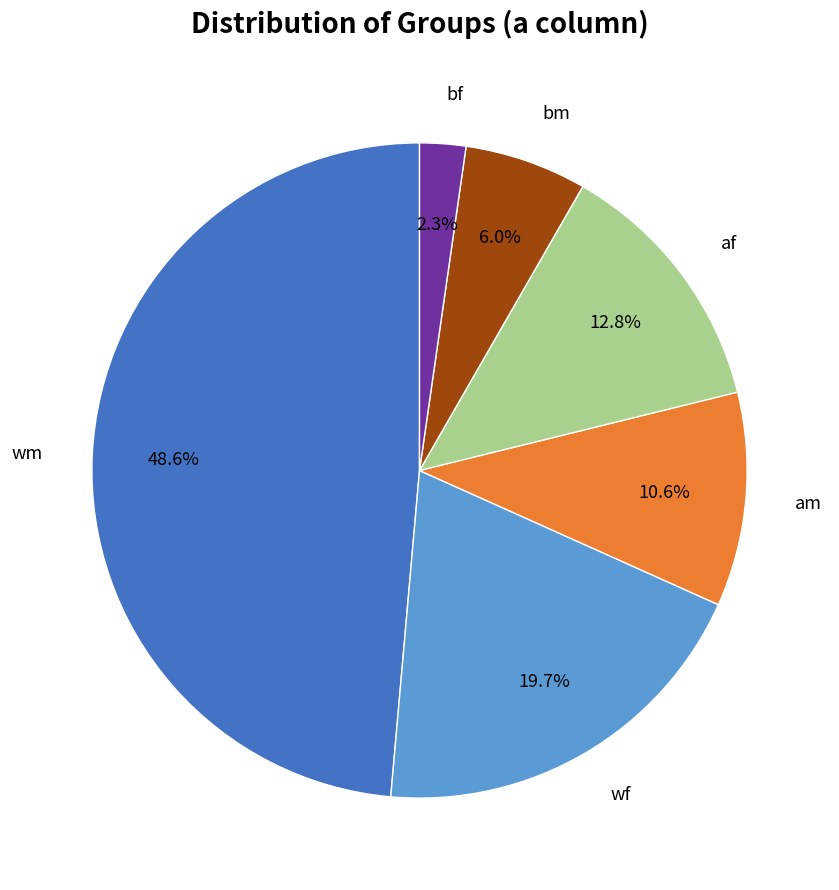

To the nearest percent, what percentage of the pie is bf?

2%